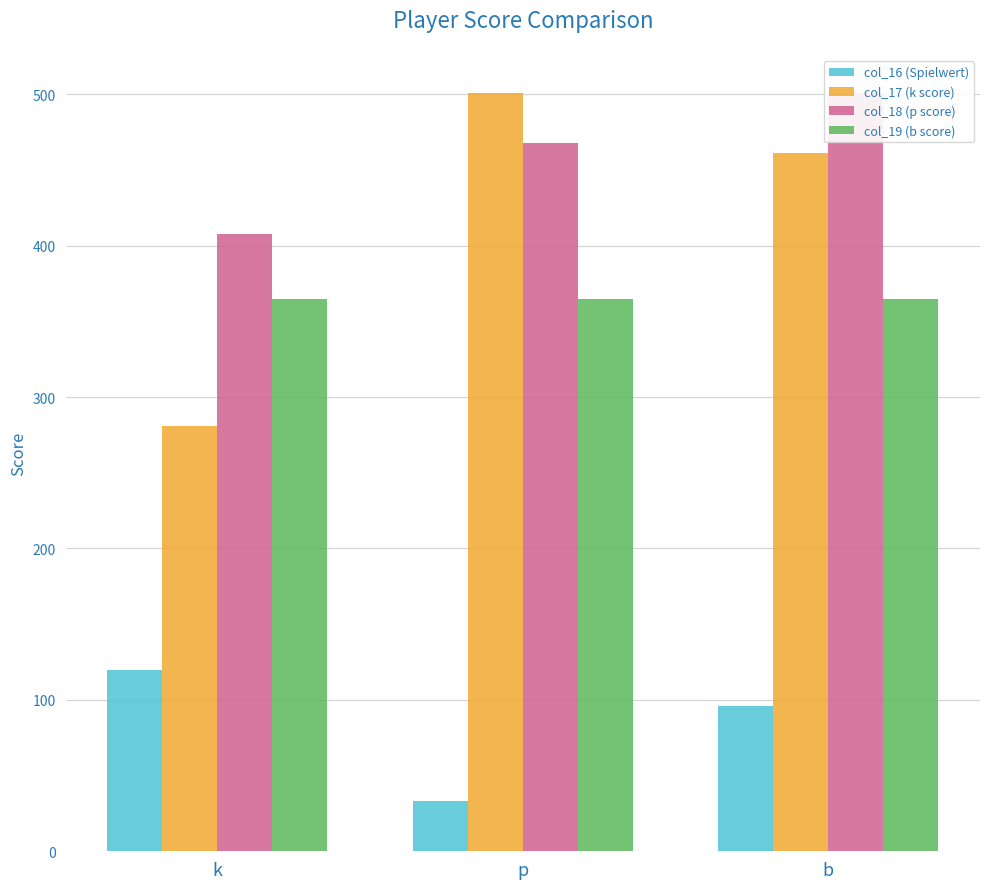

List the labels in order of col_17 (k score) value, largest first.

p, b, k